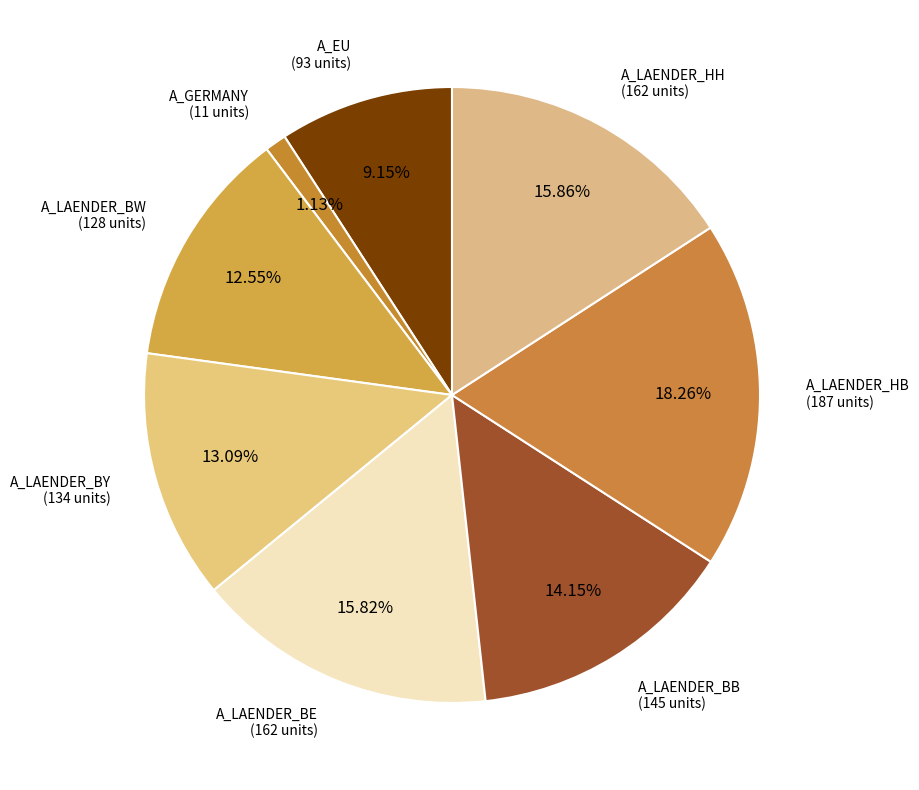

Does A_GERMANY account for over 50% of the chart?

No